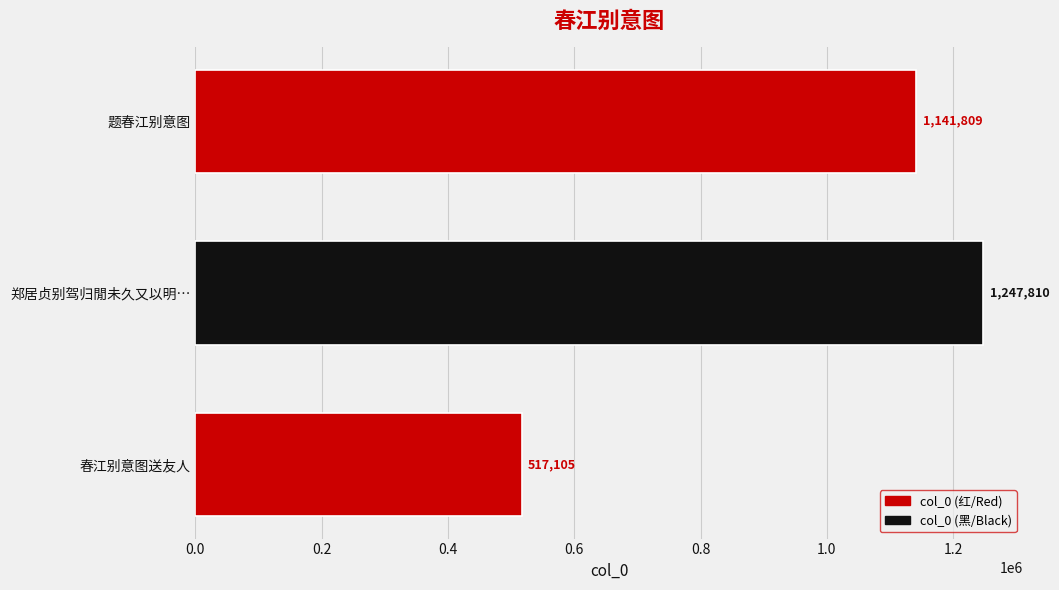

Rank the categories by value from highest to lowest.

郑居贞别驾归閒未久又以明…, 题春江别意图, 春江别意图送友人